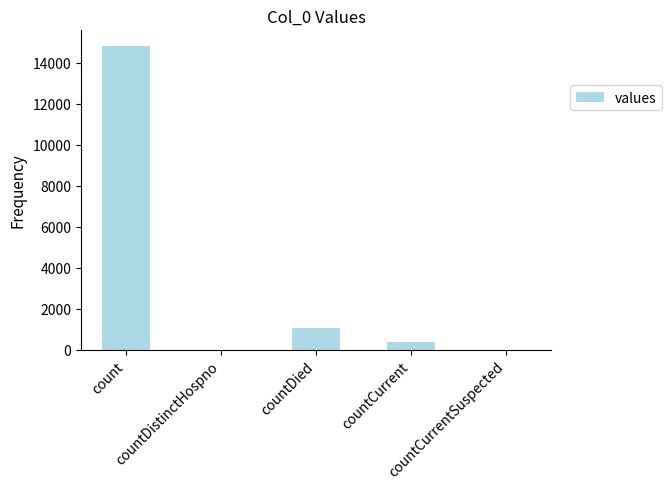

True or false: the data shows 0 at countCurrentSuspected.

True